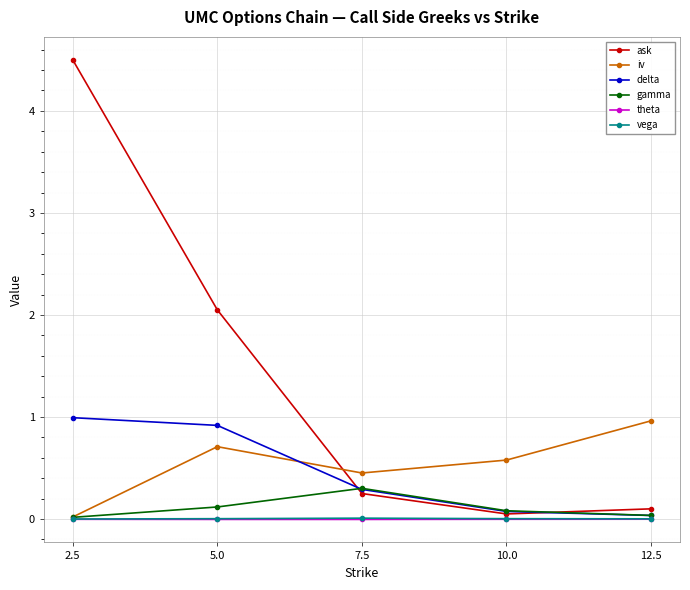

The delta series shows 1.0 at 2.5. True or false?

True